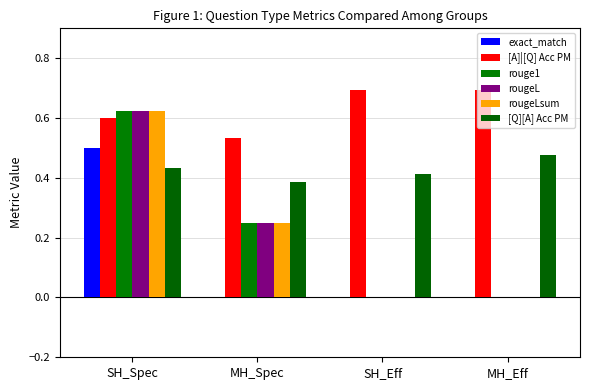

Reading left to right, what are all the values shown in this chart?

exact_match: 0.5	0.0	0.0	0.0
[A]|[Q] Acc PM: 0.6	0.5	0.7	0.7
rouge1: 0.6	0.2	0.0	0.0
rougeL: 0.6	0.2	0.0	0.0
rougeLsum: 0.6	0.2	0.0	0.0
[Q][A] Acc PM: 0.4	0.4	0.4	0.5